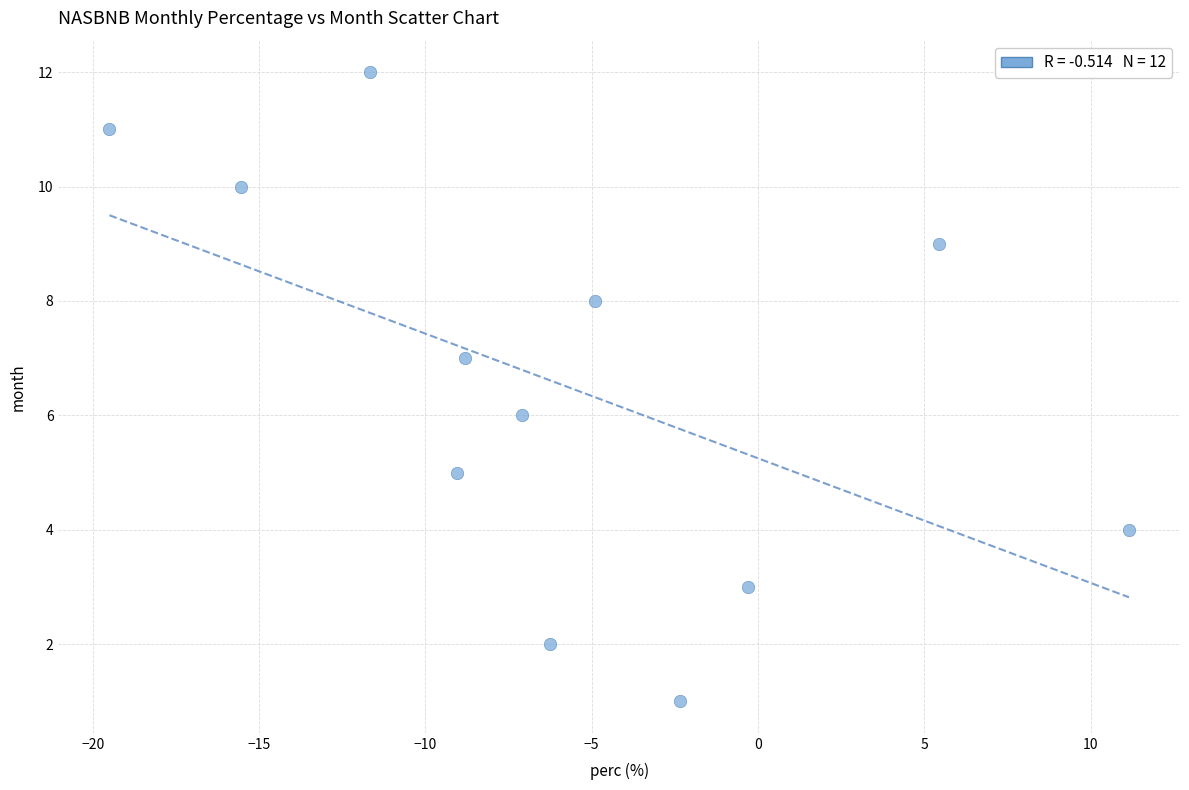

What is the range of Y values (max minus min)?

11